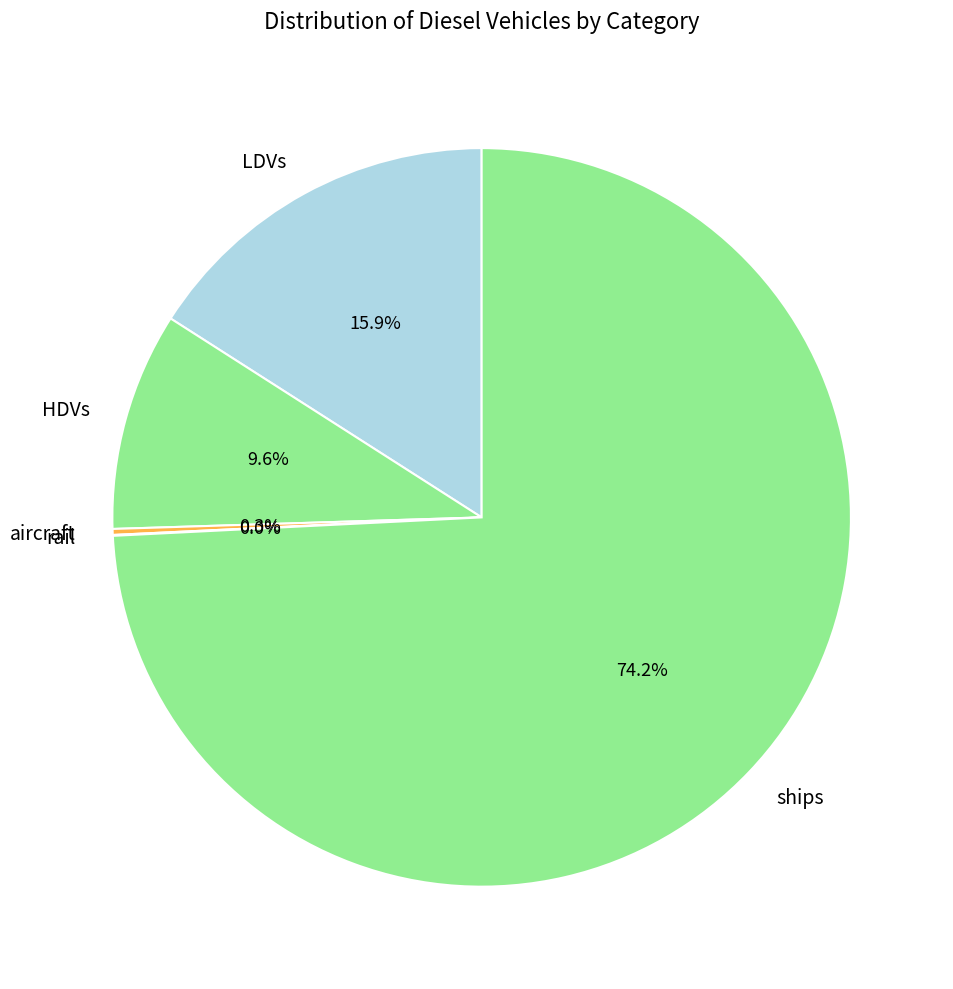

To the nearest percent, what portion does LDVs represent?

16%